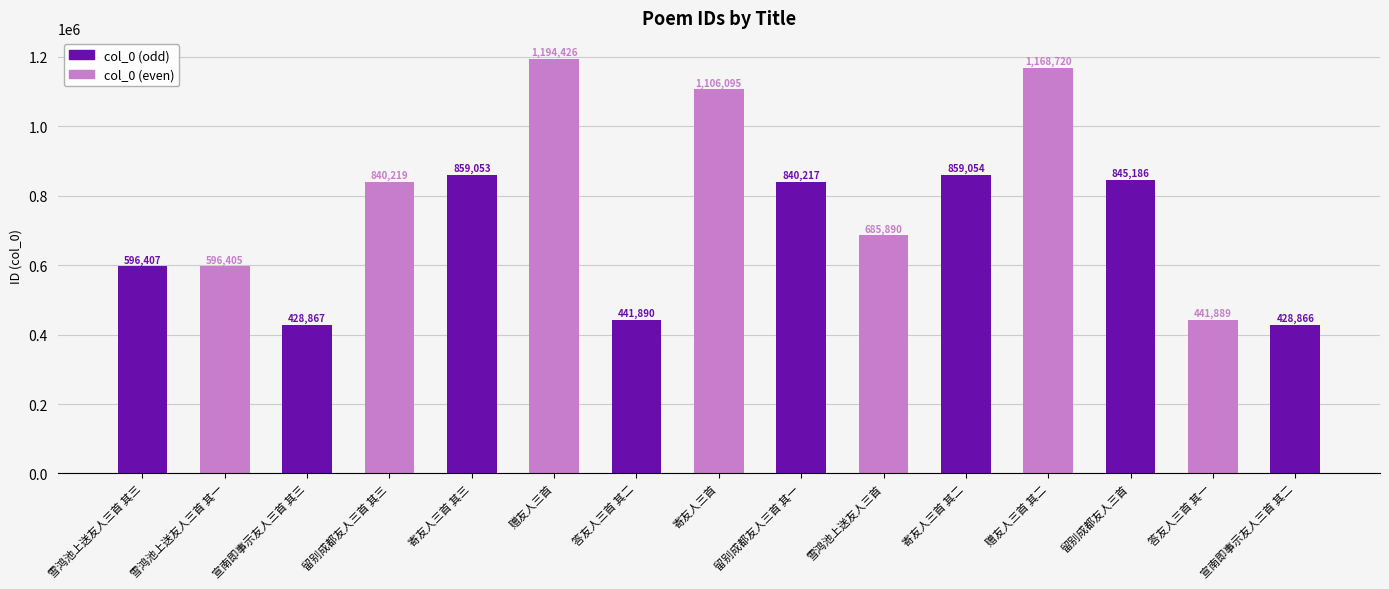

The value at 留别成都友人三首 其三 is 840219. True or false?

True